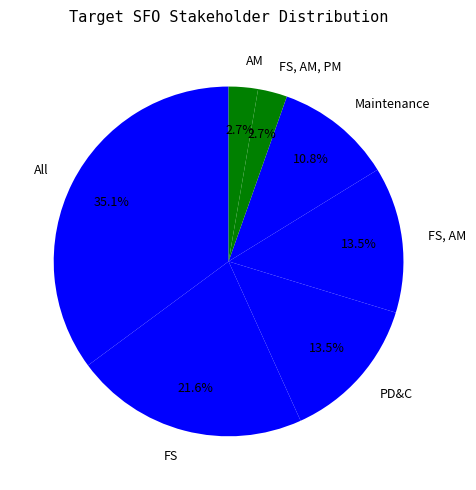

True or false: FS accounts for 36% of the total.

False